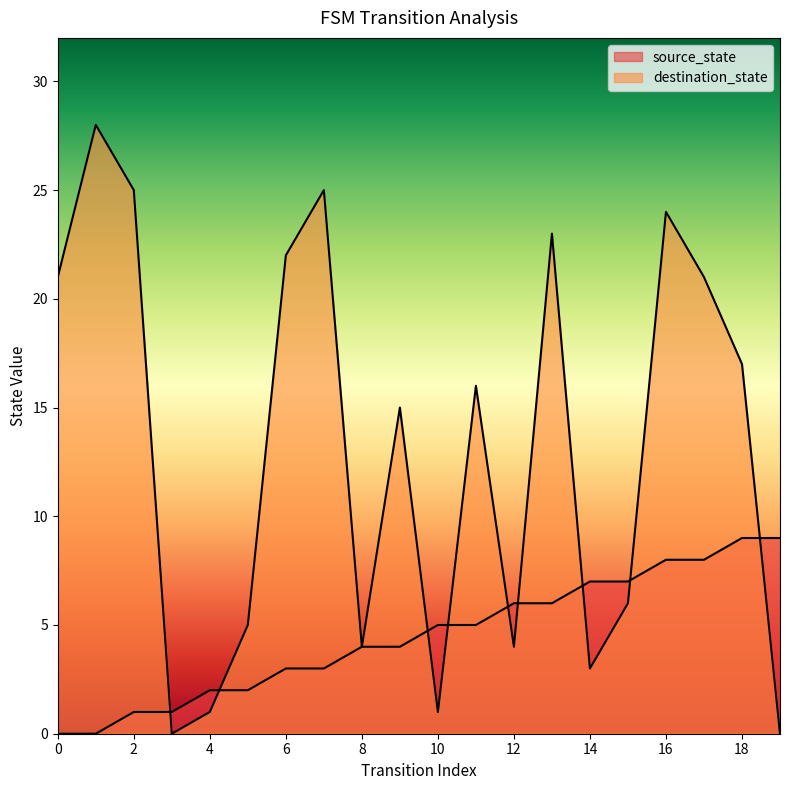

True or false: source_state has a value of 1 at 6.

False